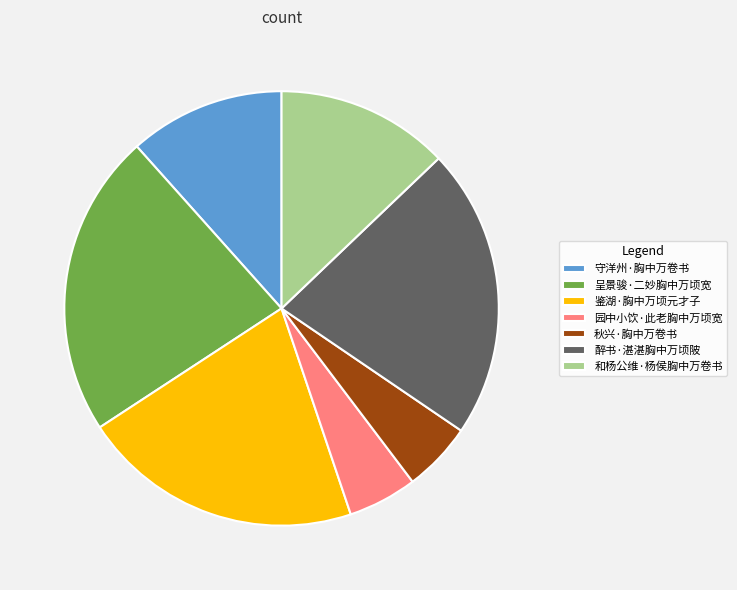

What is the largest slice in the pie chart?

呈景骏·二妙胸中万顷宽